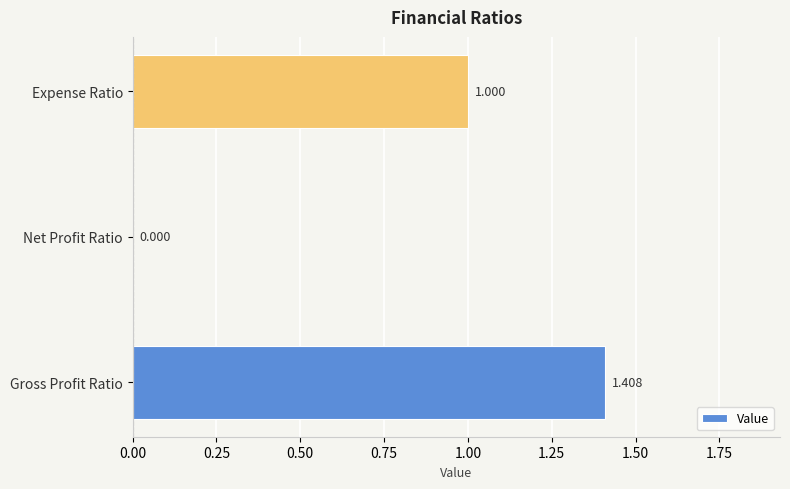

Where is the data nearest to the value 0?

Net Profit Ratio